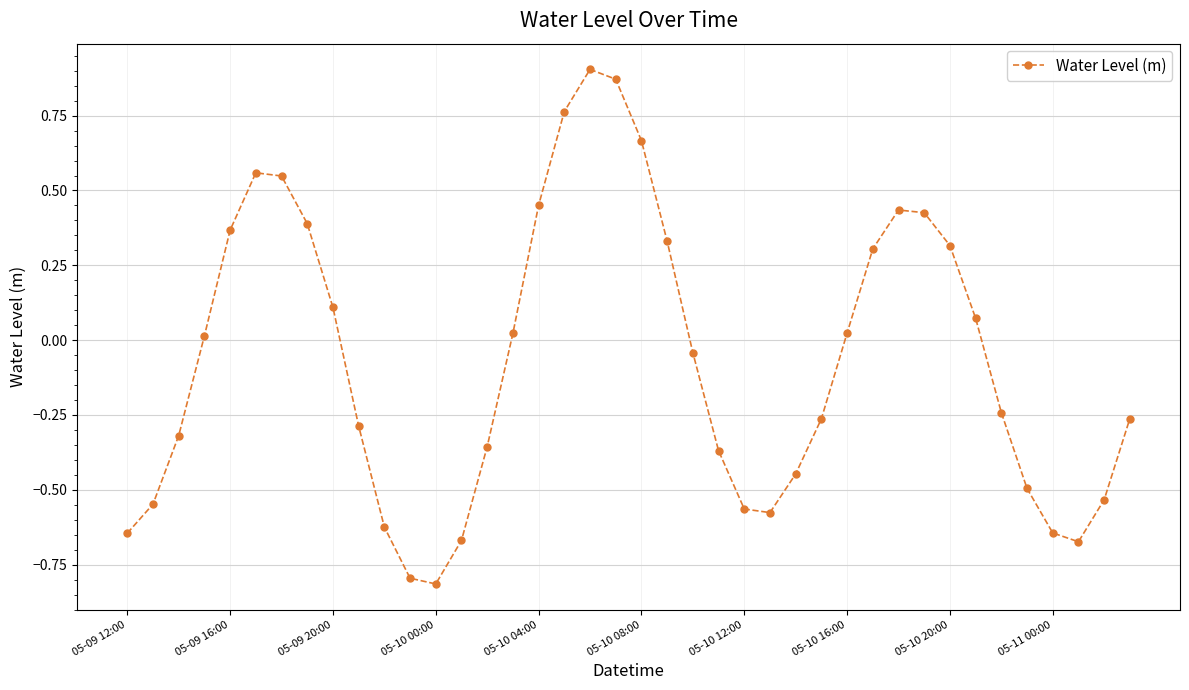

What is the difference between the maximum and minimum values?

1.7